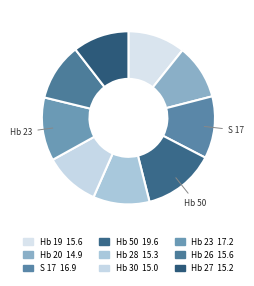

How many segments does this pie chart have?

9